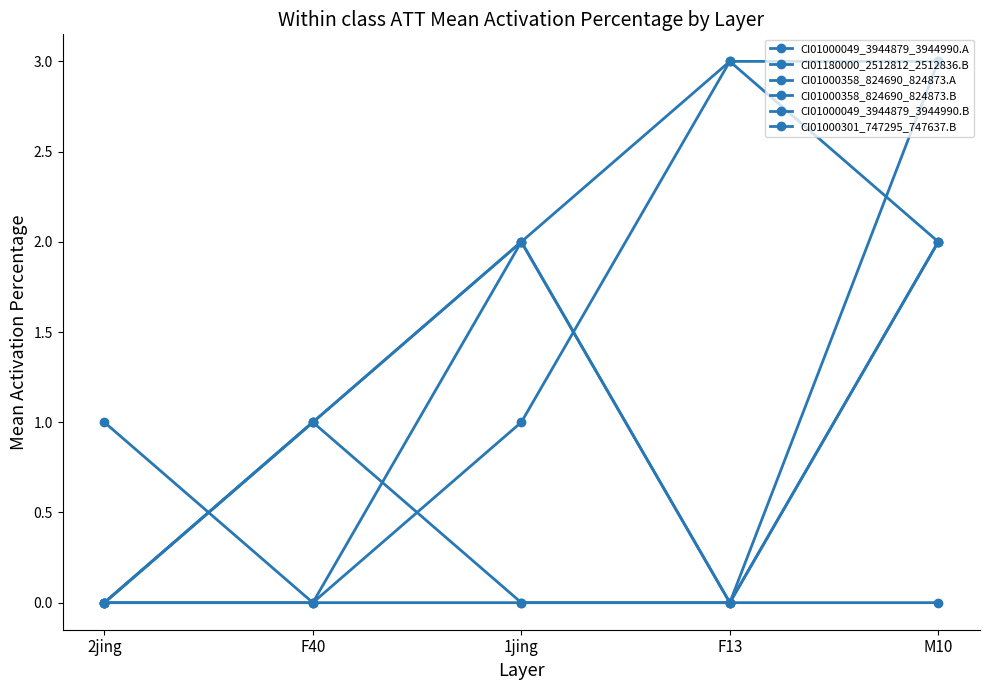

Which series has the largest total across all categories?

CI01000049_3944879_3944990.A